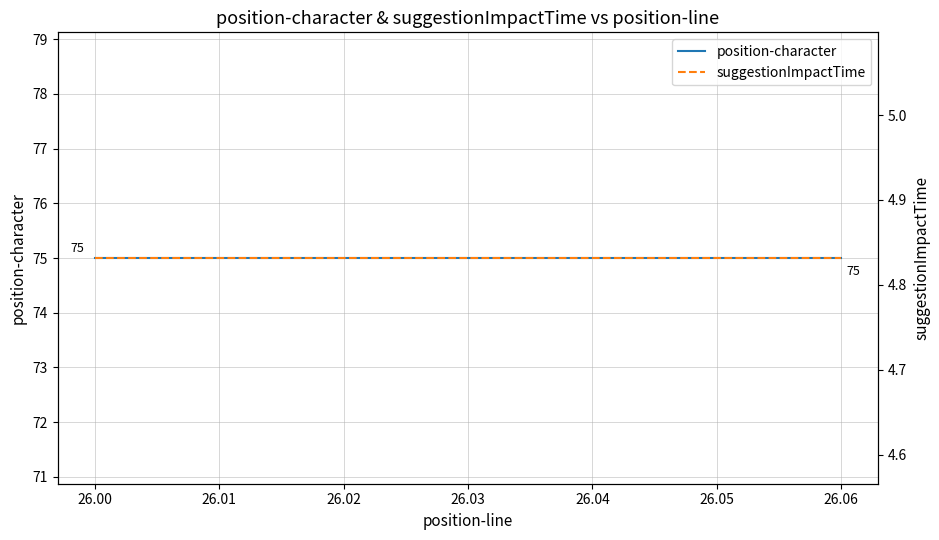

What is the smallest value displayed?

4.8